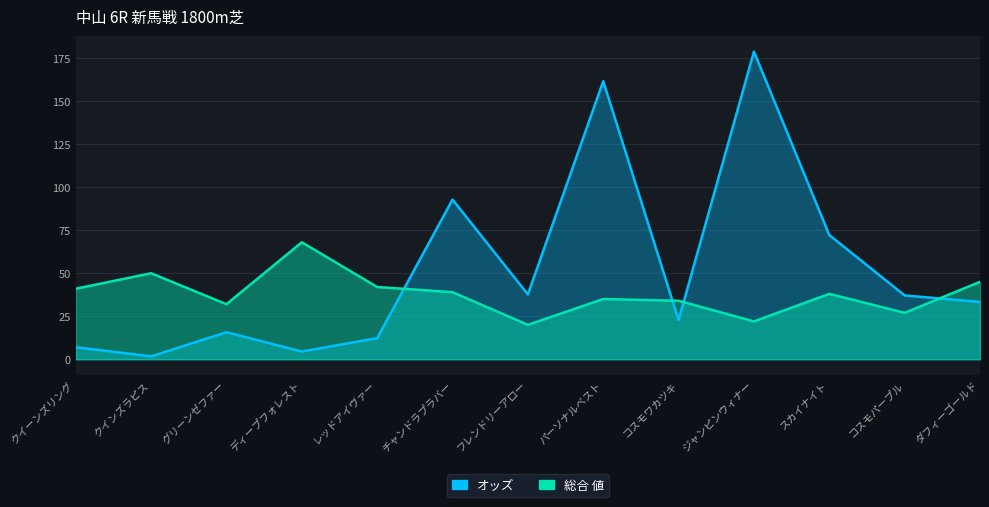

Reading left to right, extract all data points from this chart.

オッズ: クイーンズリング=7.0	クインズラピス=1.7	グリーンゼファー=15.7	ディープフォレスト=4.5	レッドアイヴァー=12.3	チャンドラプラバー=92.8	フレンドリーアロー=37.7	パーソナルベスト=161.6	コスモワカツキ=22.8	ジャンピンウィナー=178.8	スカイナイト=72.2	コスモパープル=37.1	ダフィーゴールド=33.3
総合 値: クイーンズリング=41.0	クインズラピス=50.0	グリーンゼファー=32.0	ディープフォレスト=68.0	レッドアイヴァー=42.0	チャンドラプラバー=39.0	フレンドリーアロー=20.0	パーソナルベスト=35.0	コスモワカツキ=34.0	ジャンピンウィナー=22.0	スカイナイト=38.0	コスモパープル=27.0	ダフィーゴールド=45.0